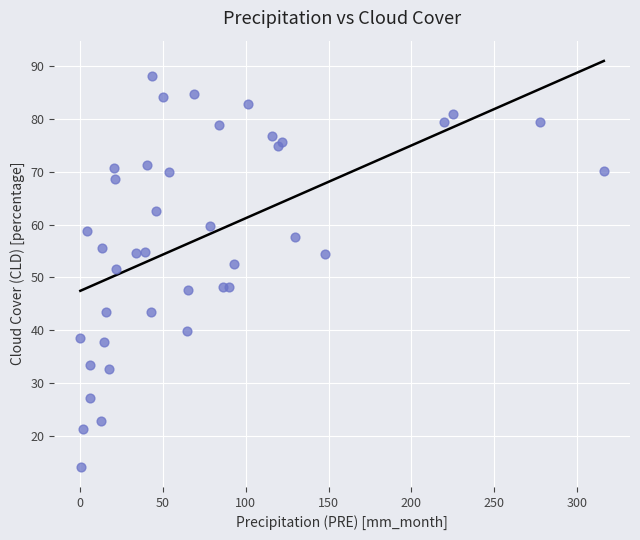

What is the range of Y values (max minus min)?

74.0